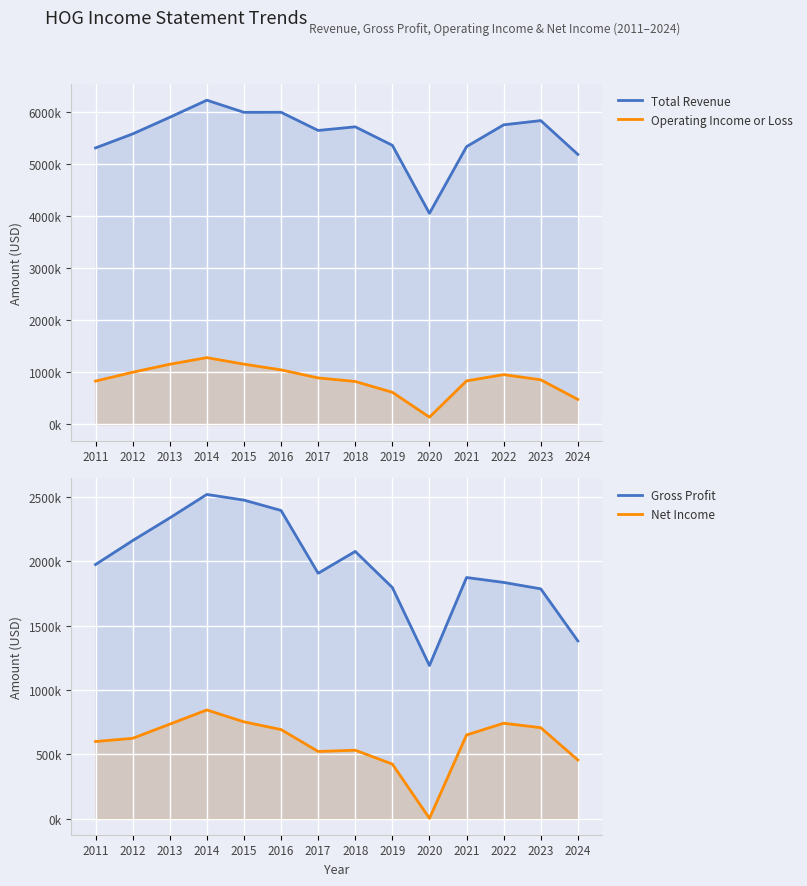

What is the value of the Total Revenue point at the 13th from the left?

5836500